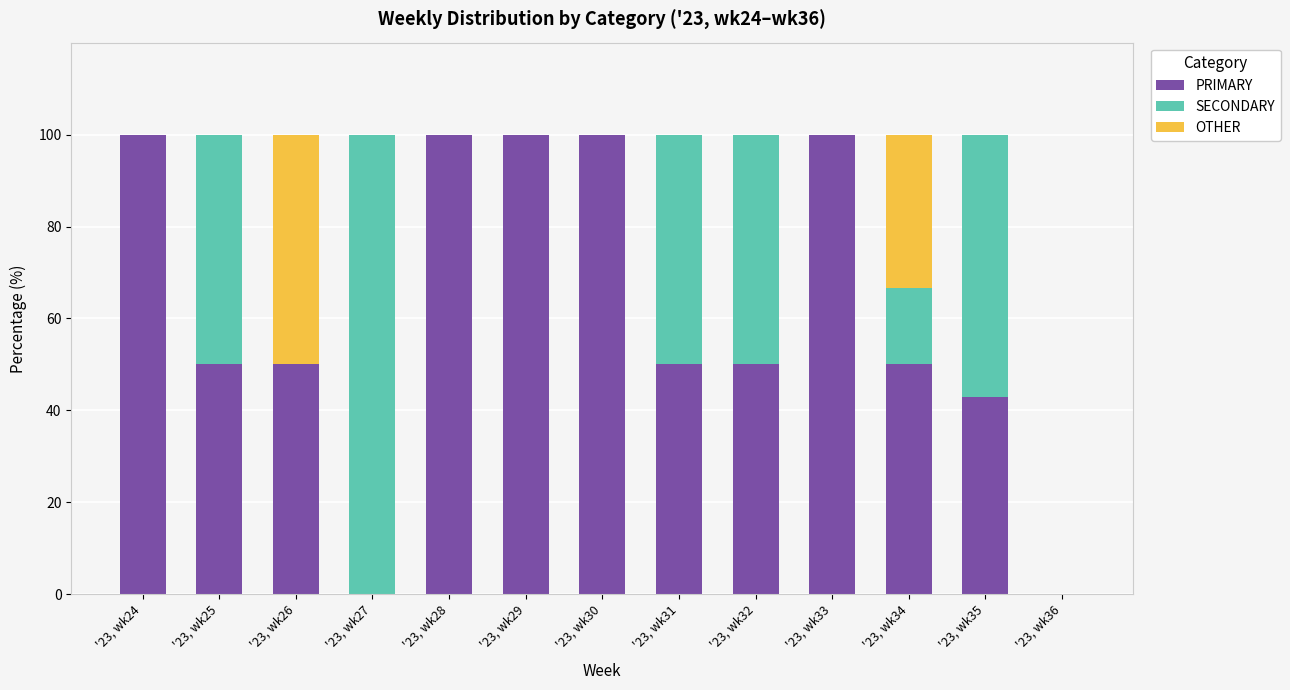

What are all the series names shown in the legend?

PRIMARY, SECONDARY, OTHER